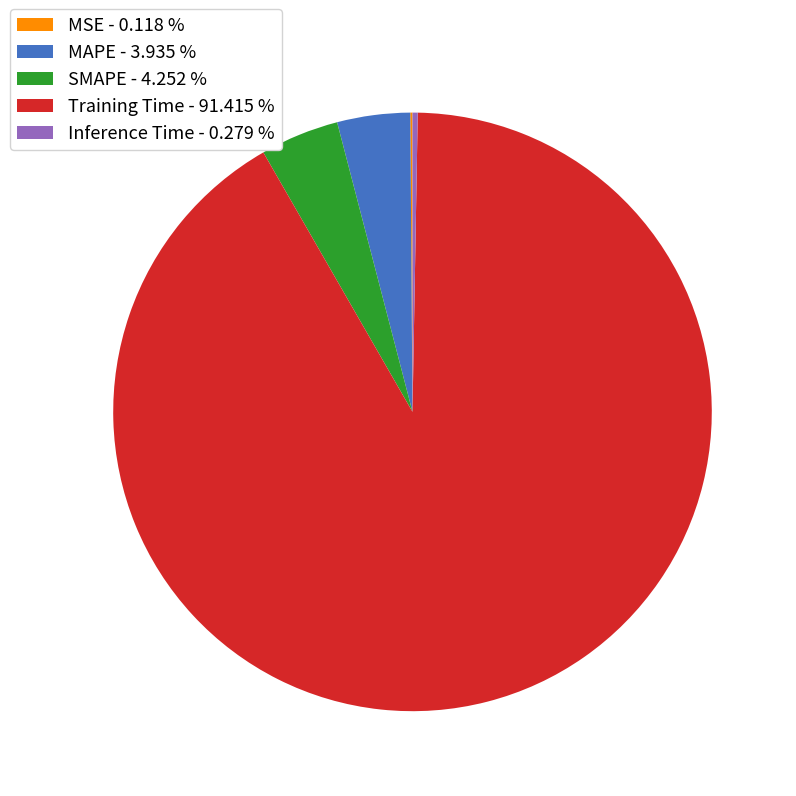

Which has a higher value, MAPE - 3.935 % or Training Time - 91.415 %?

Training Time - 91.415 %